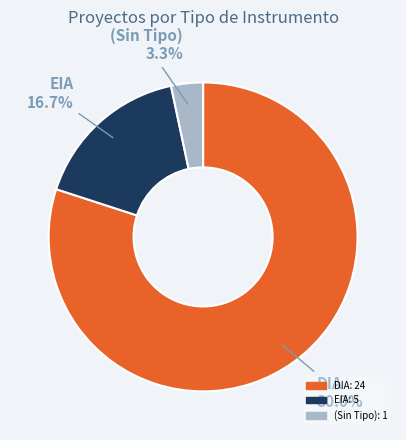

Does any single category account for the majority?

Yes